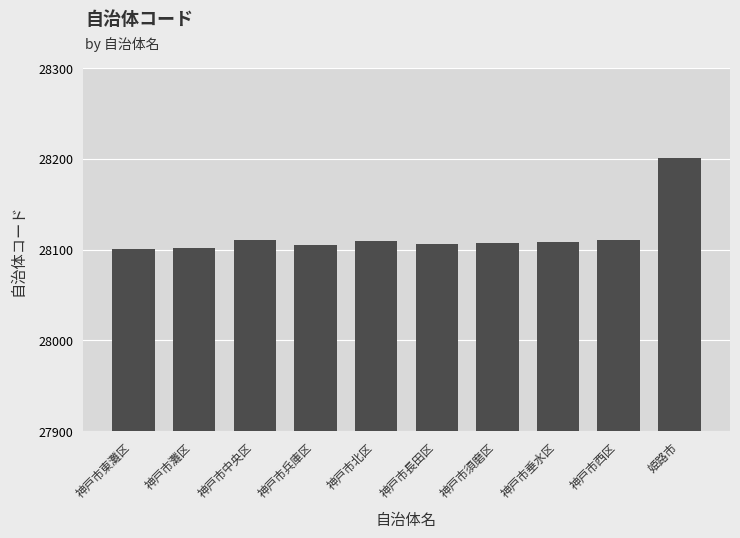

What is the minimum value shown in the chart?

28101